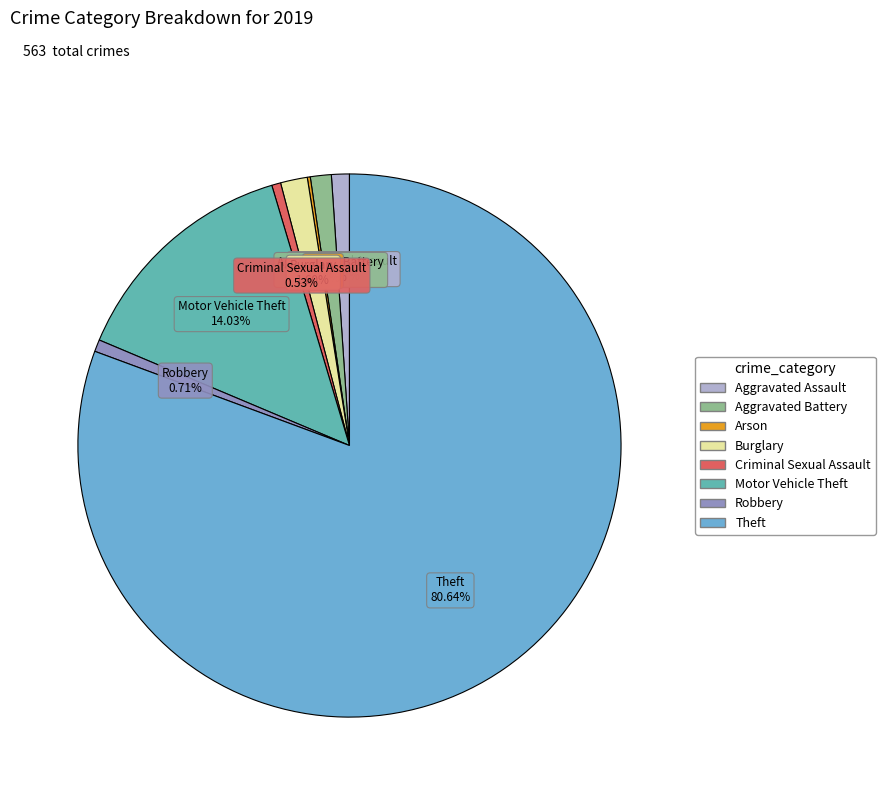

Is Burglary the majority of the pie?

No